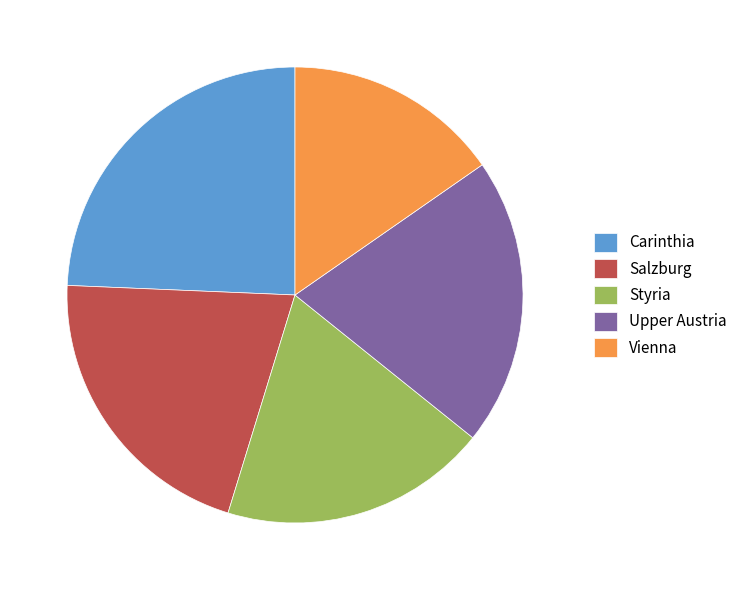

Is it true that Vienna is 15% of the pie?

True